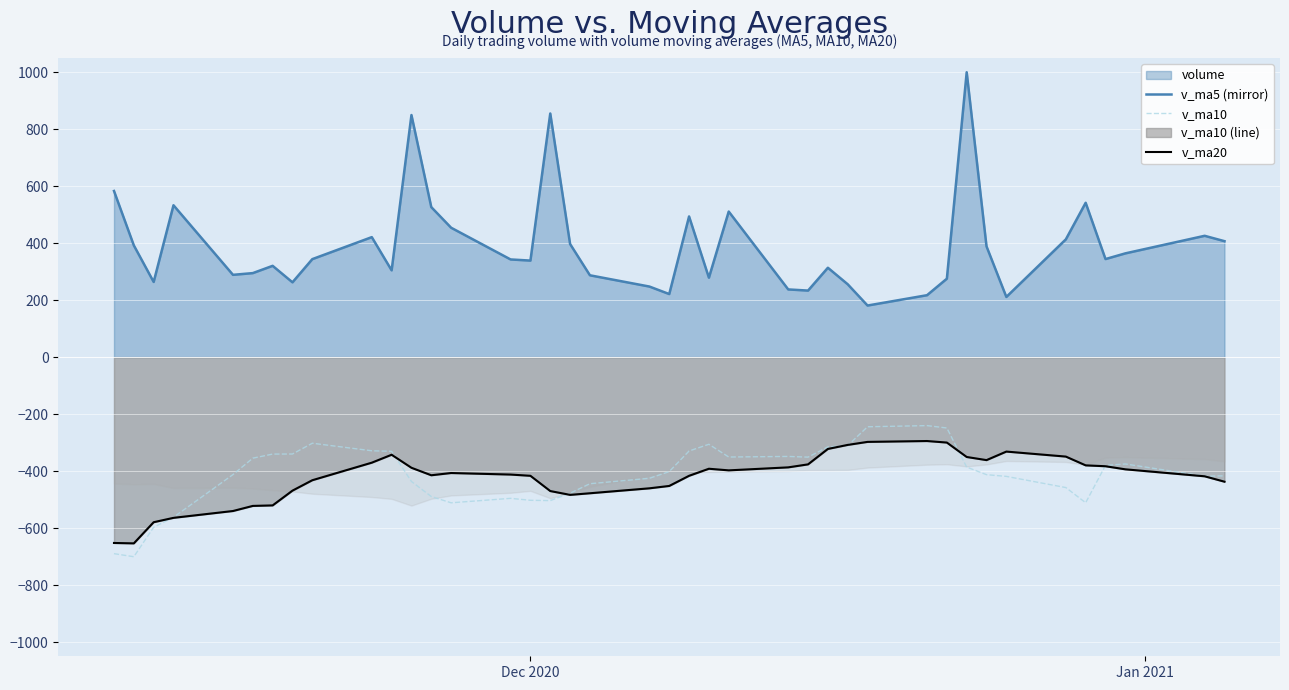

True or false: v_ma10 (line) and v_ma5 (line) cross at least once.

False